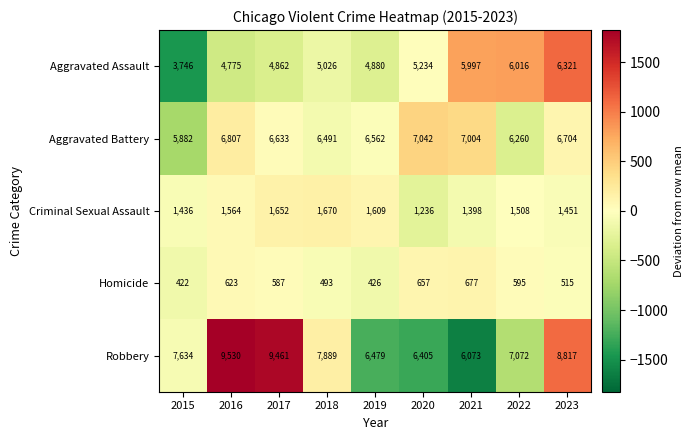

What is the minimum value shown in the chart?

422